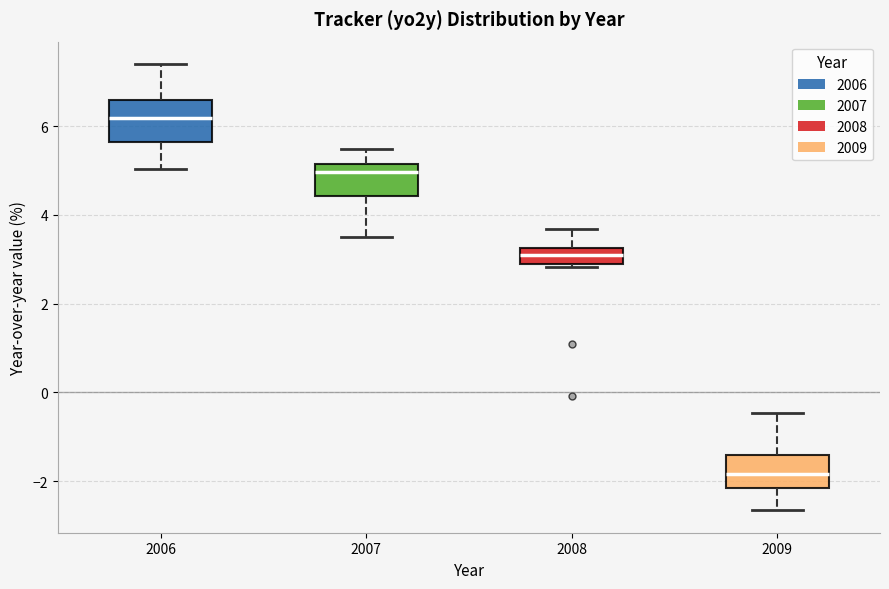

Which box has the lowest median line?

2009